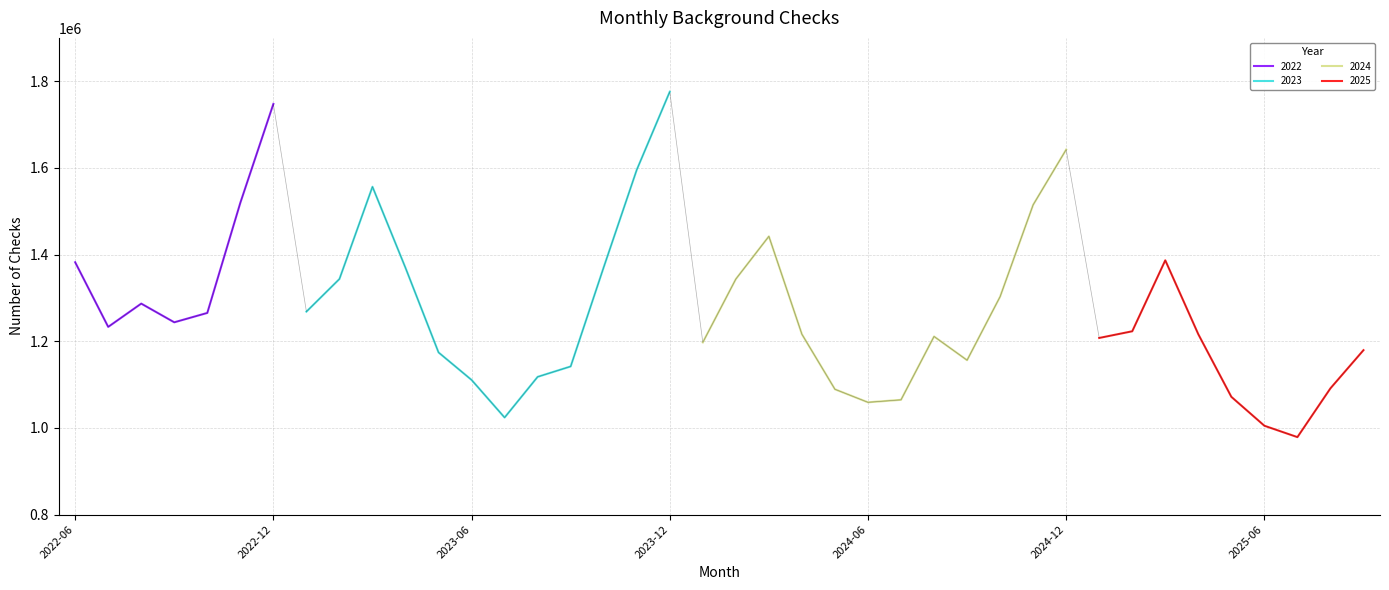

What is the maximum value for 2022?

1747506